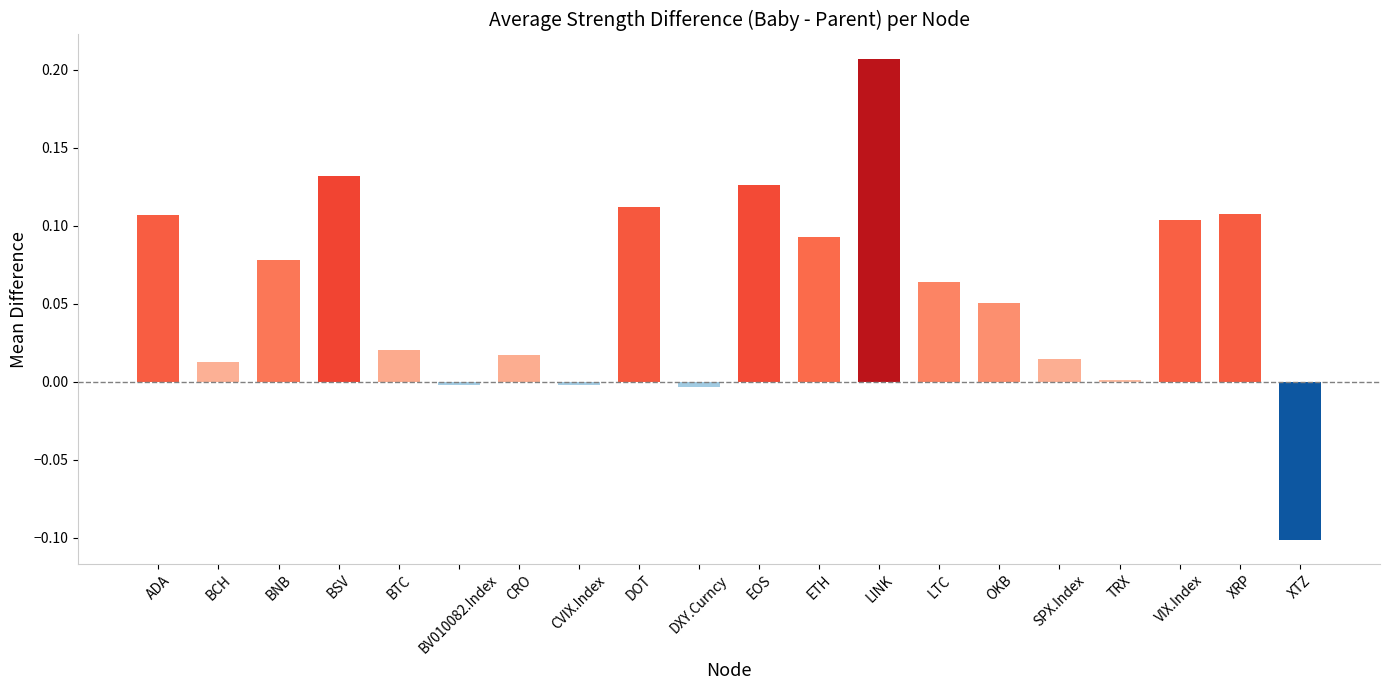

How many distinct data groups are displayed?

1